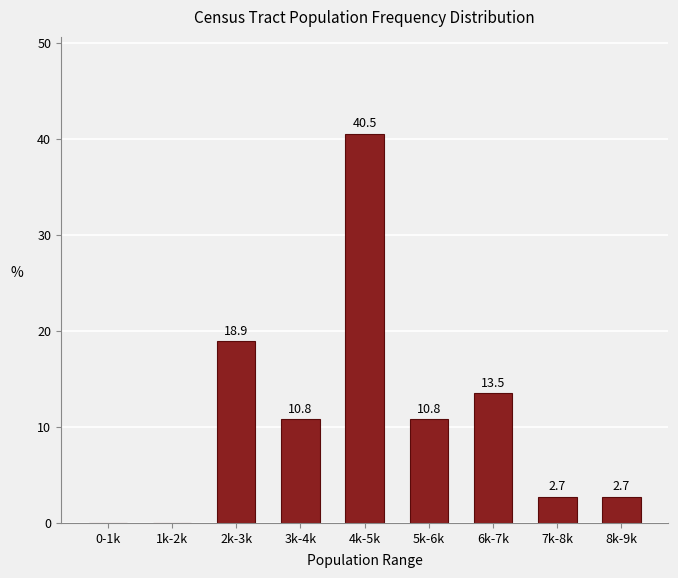

Reading right to left, transcribe all the data shown in this chart.

8k-9k=2.7	7k-8k=2.7	6k-7k=13.5	5k-6k=10.8	4k-5k=40.5	3k-4k=10.8	2k-3k=18.9	1k-2k=0.0	0-1k=0.0